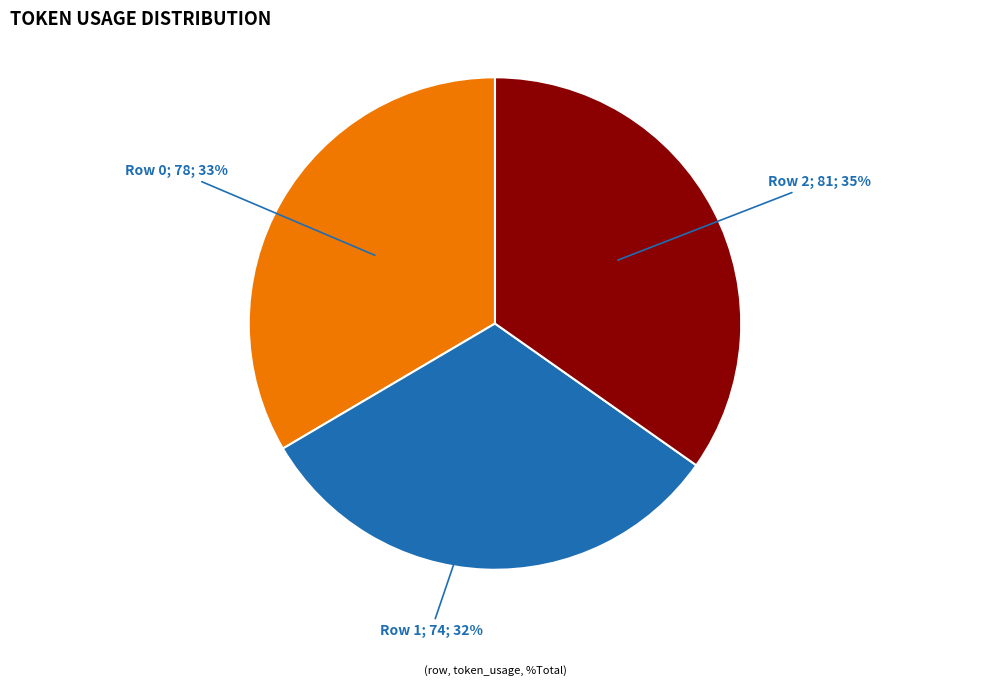

Is there any slice that represents more than half of the pie?

No